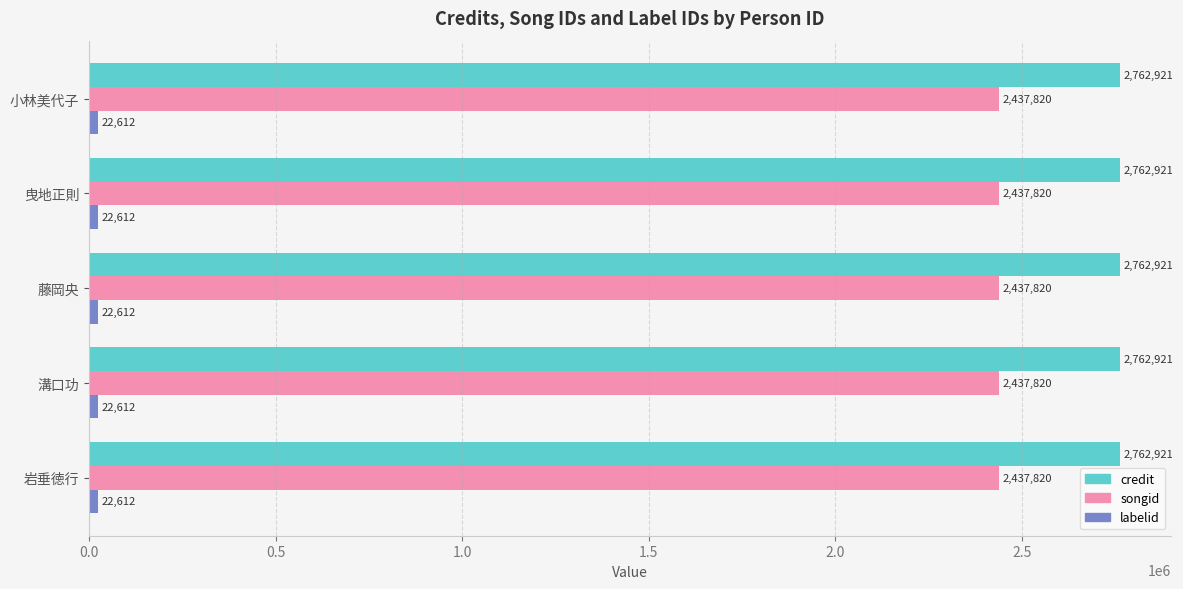

What is the average value of the songid series?

2437820